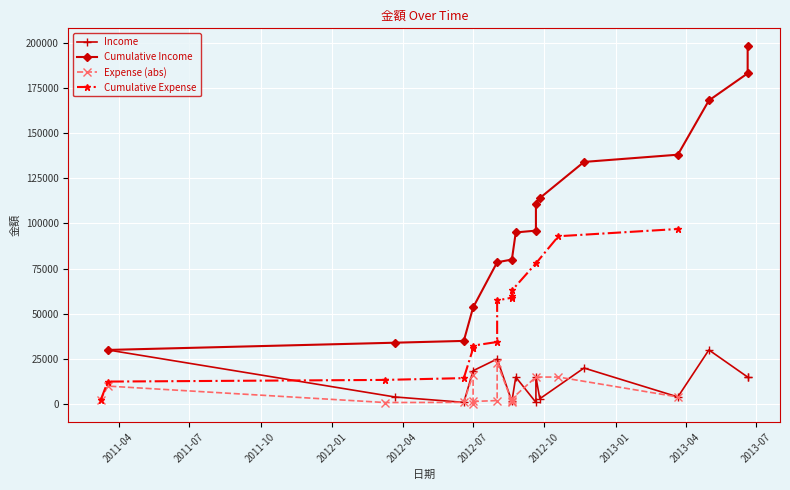

Between 2011-04 and 12, which series saw the biggest shift?

Cumulative Income